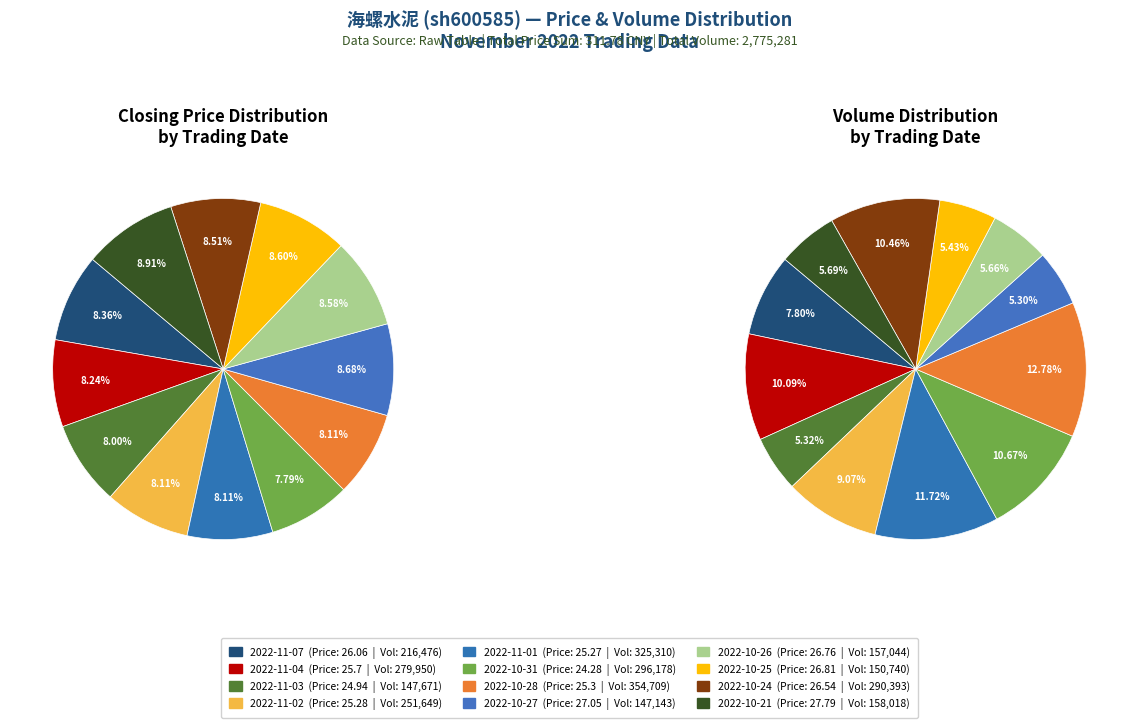

True or false: 2022-11-01 accounts for 8% of the total.

True